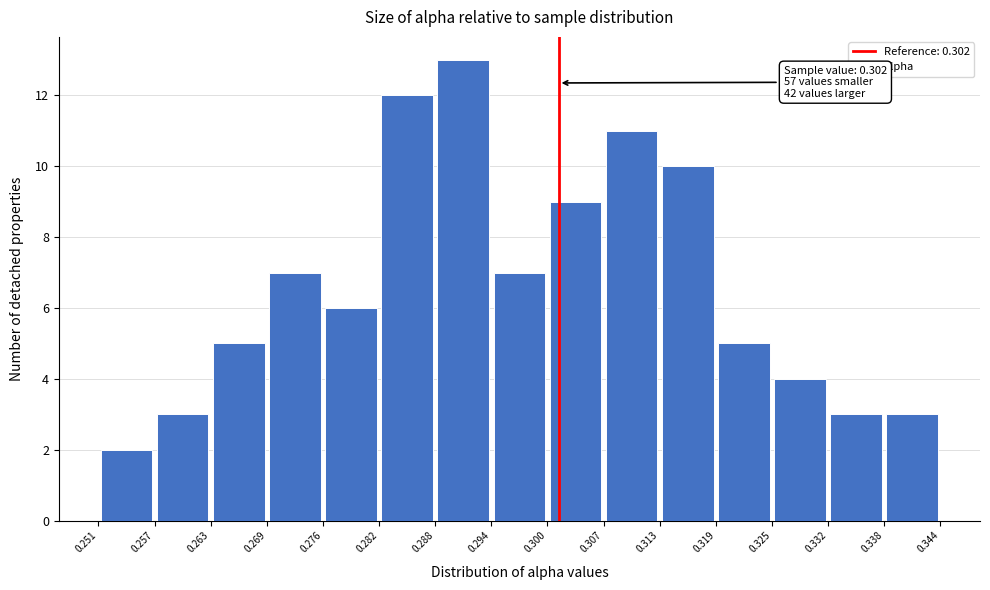

Which range on the x-axis has the tallest bar?

0.288 to 0.294